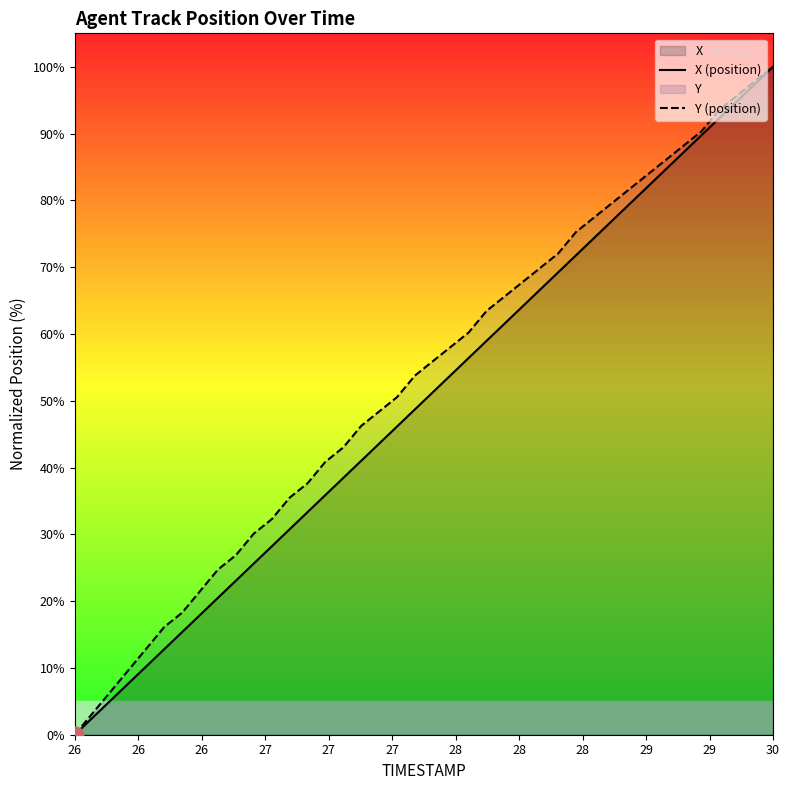

Rank the series by their average value, from highest to lowest.

Y (position), X (position)